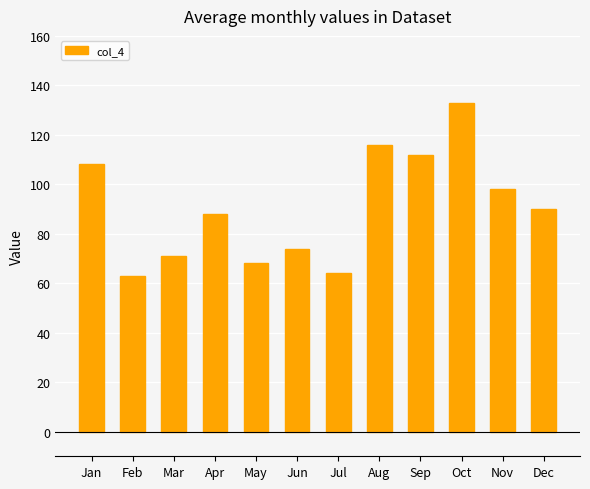

Approximately how many times larger is the value at Dec compared to Oct?

0.7